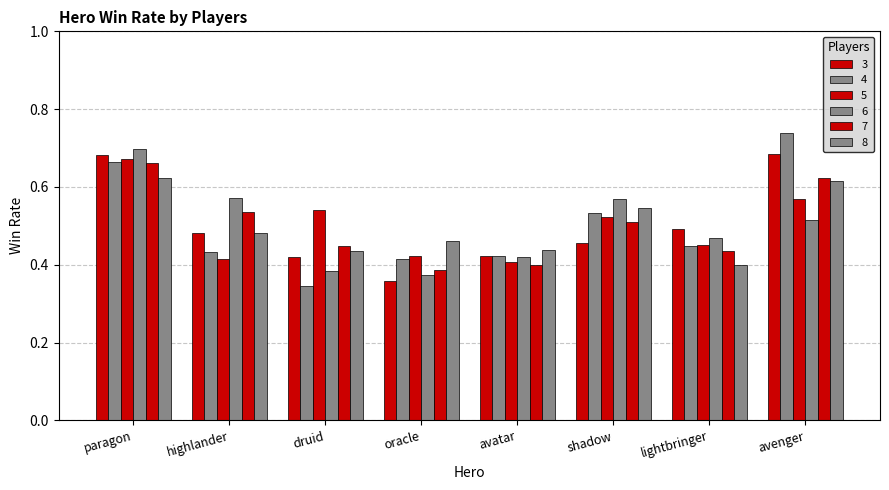

At which label does 4 reach its peak?

avenger